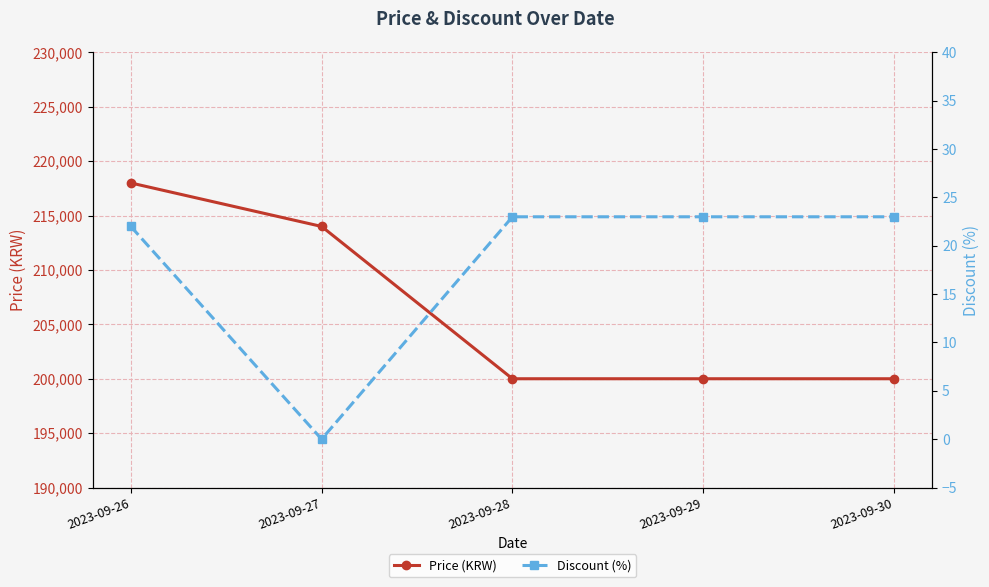

True or false: Price (KRW) has a value of 282473 at 2023-09-30.

False